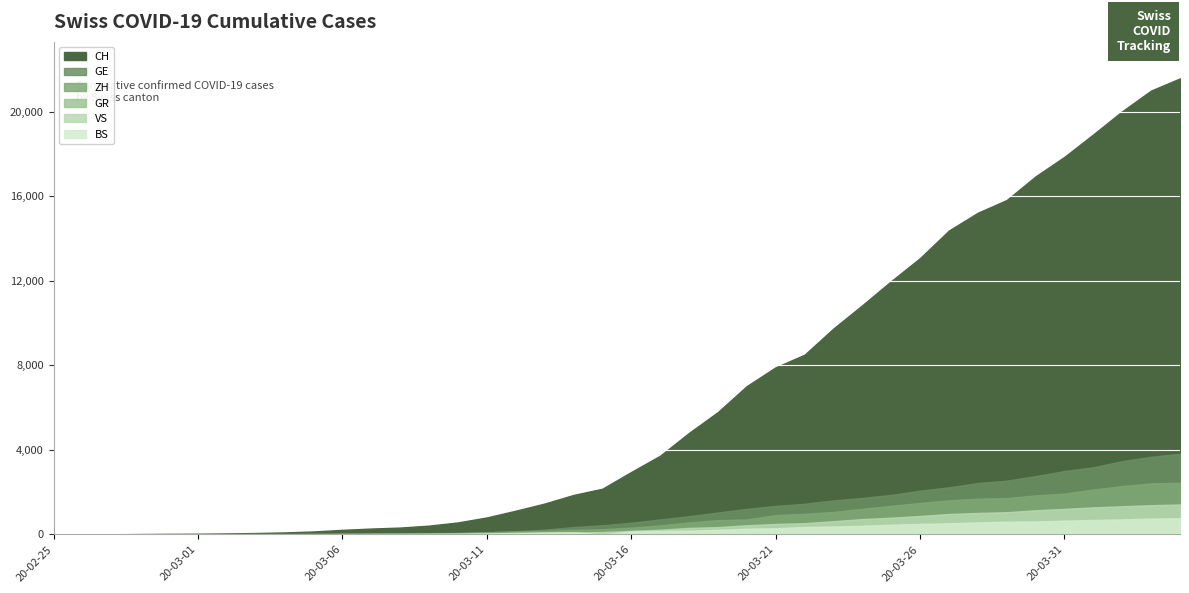

True or false: ZH and CH cross at least once.

False